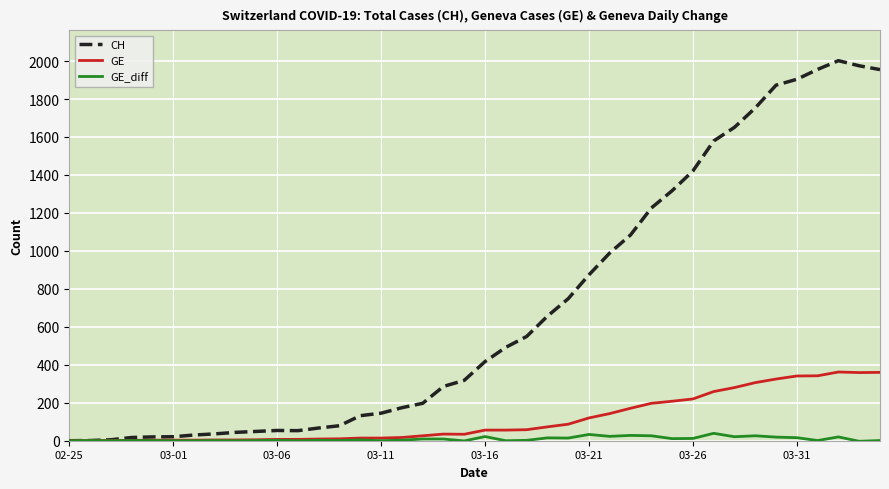

What is the highest value of the CH series?

2002